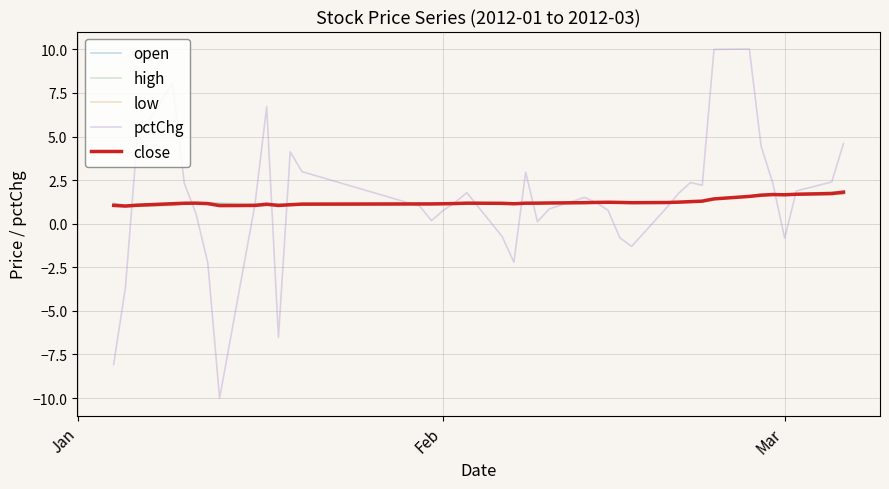

What is the lowest value of the low series?

1.0